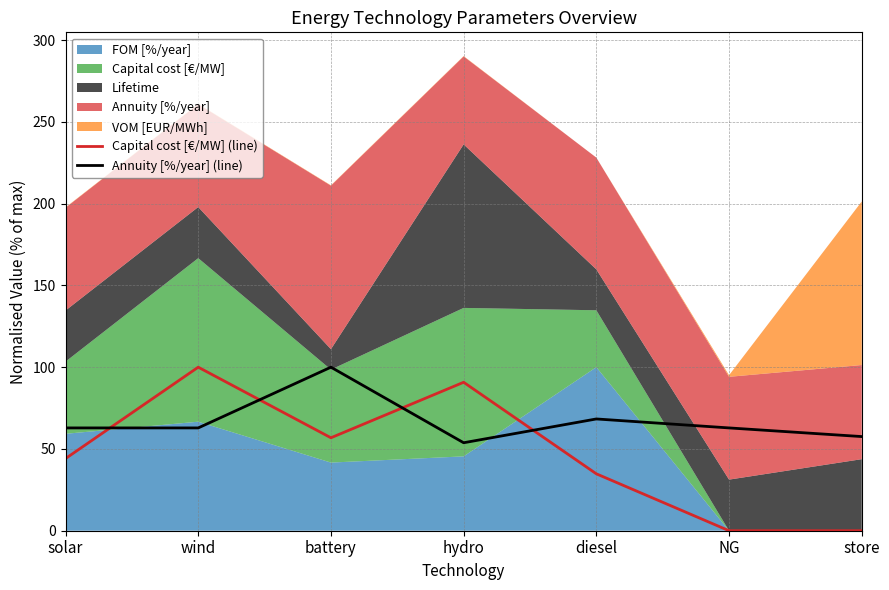

At which label does Annuity [%/year] (line) reach its peak?

battery